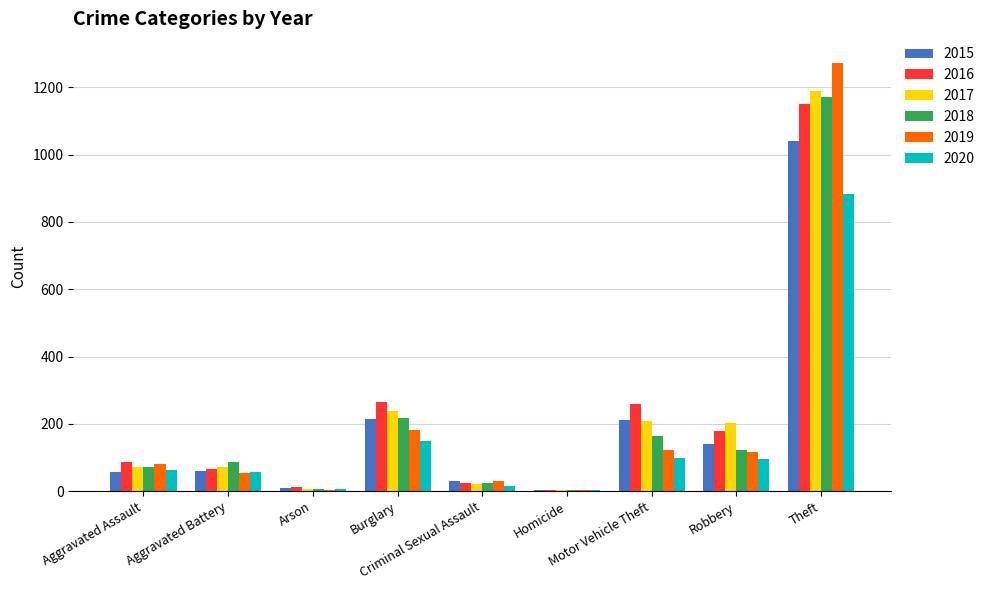

What is the sum of all 2019 values?

1866